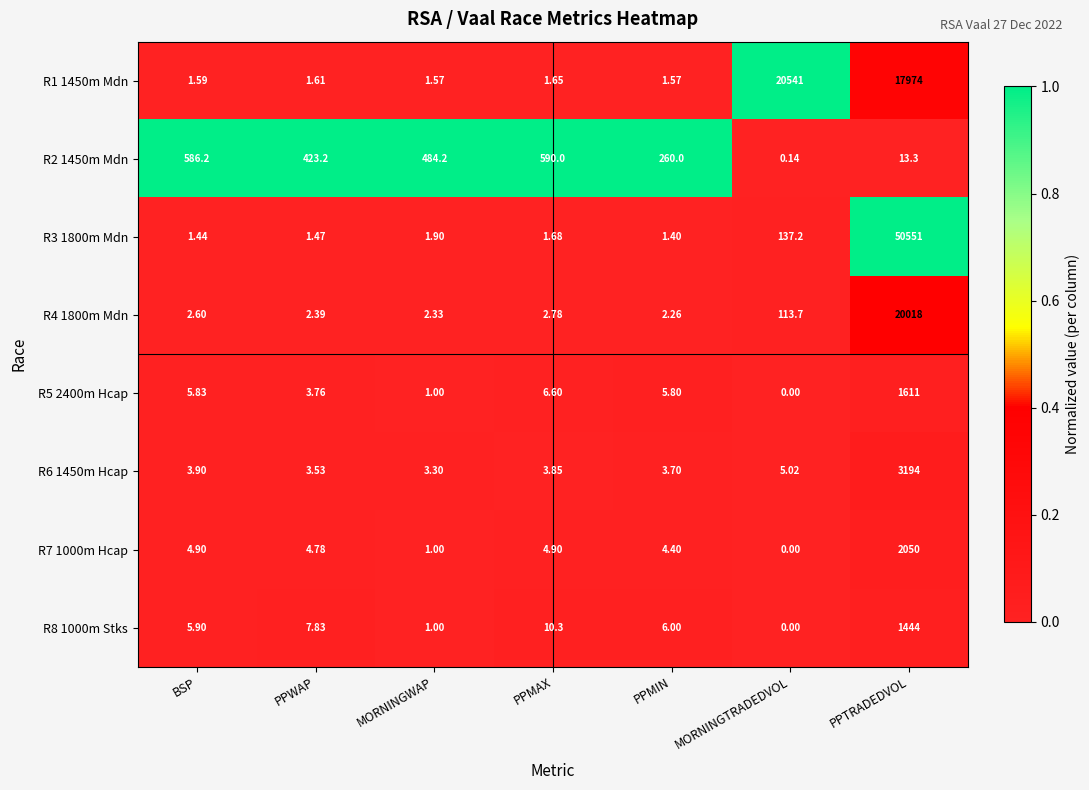

Where is R5 2400m Hcap nearest to the value 805?

PPMAX